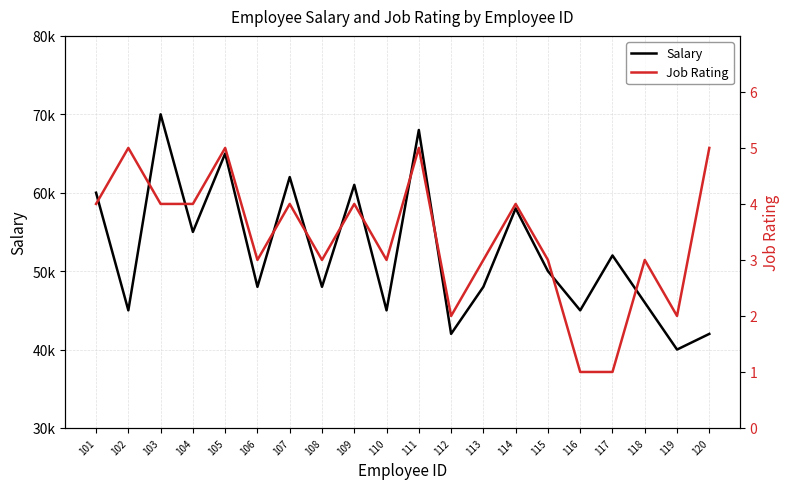

What is the sum of all Job Rating values?

68